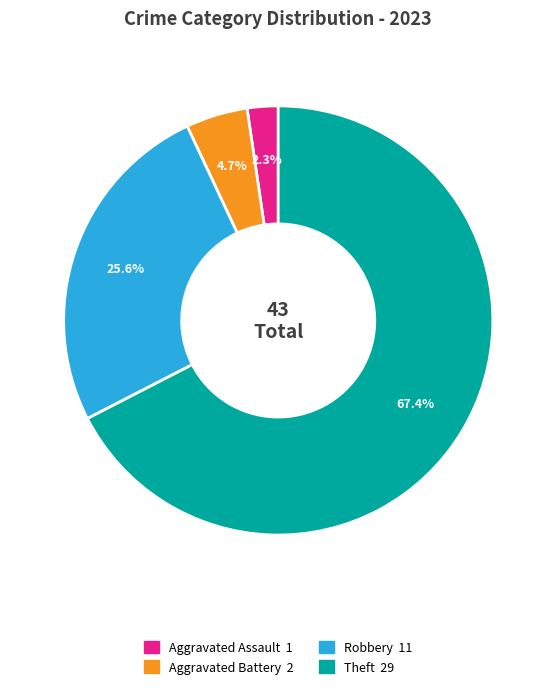

Is there a majority slice in this chart?

Yes